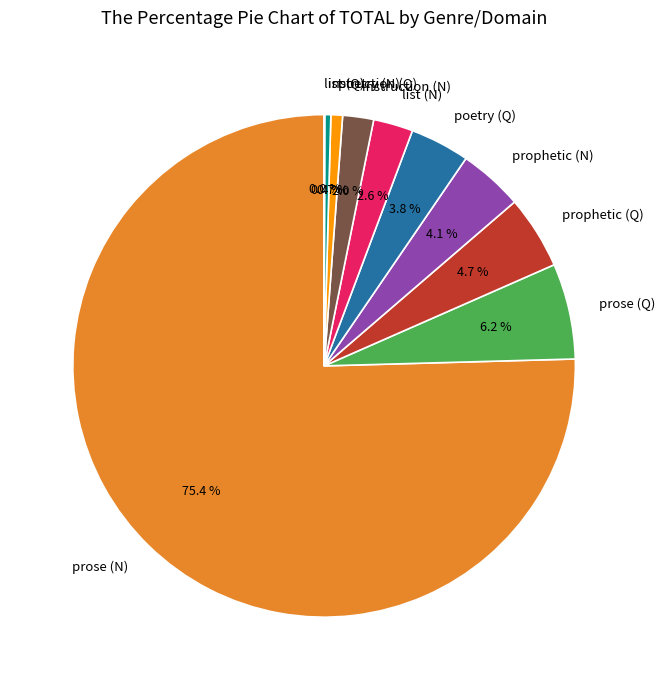

Between poetry (Q) and poetry (N), which is larger?

poetry (Q)